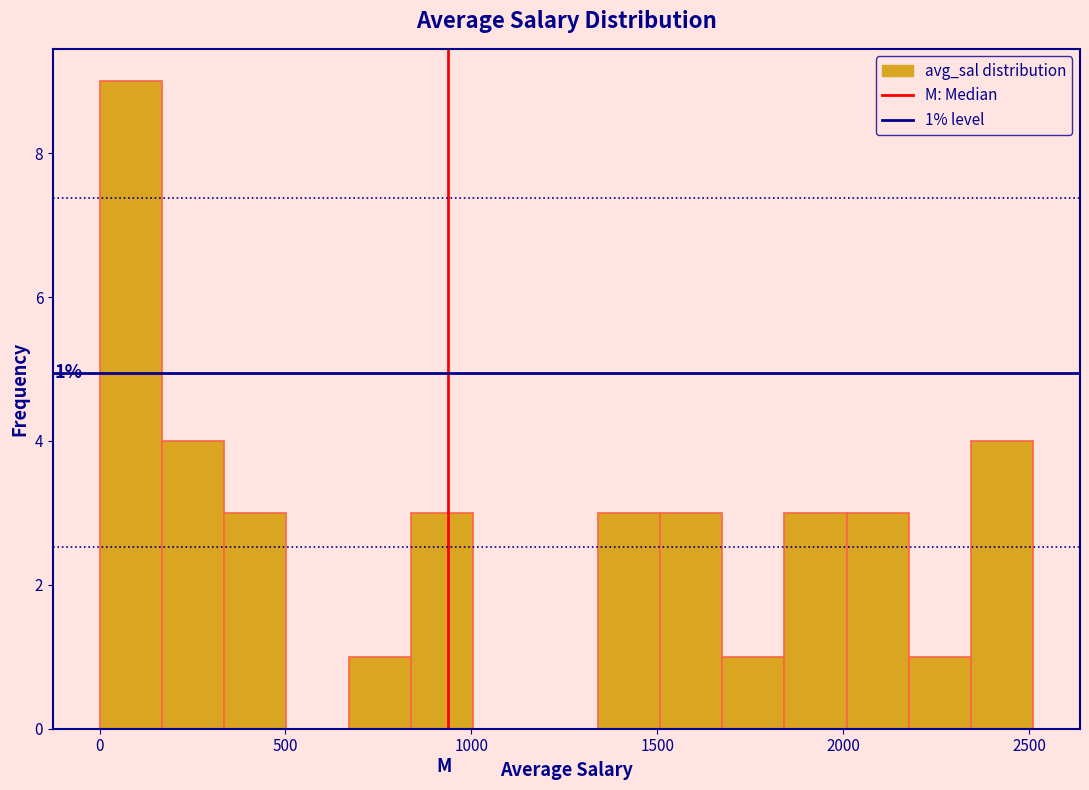

Around what value on the x-axis is the tallest bar? Give the approximate position of its centre, as read against the axis.

100